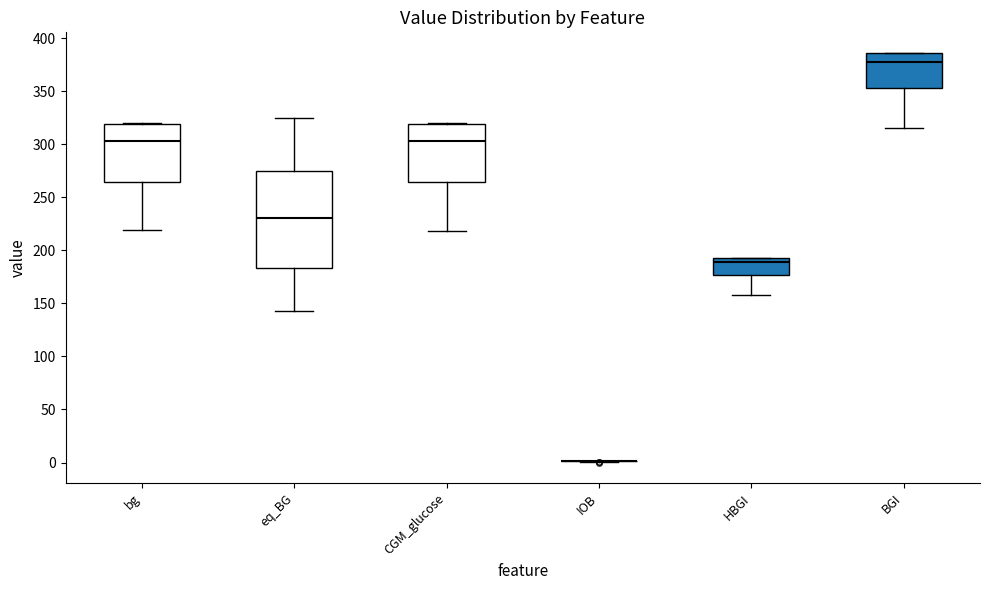

Which box is the tallest, from its lower edge to its upper edge?

eq_BG